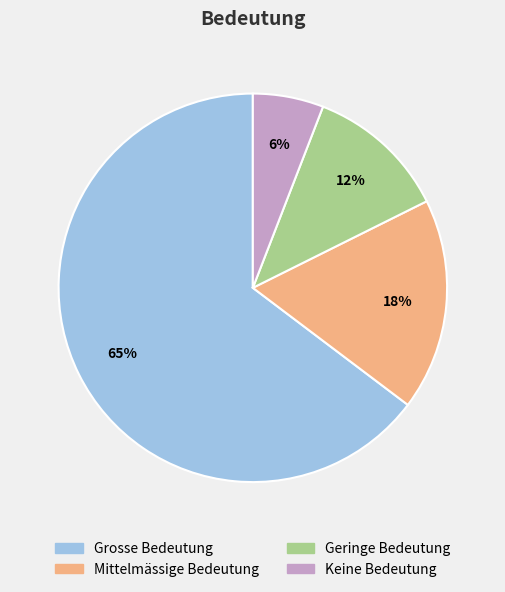

Rank the categories by value from highest to lowest.

Grosse Bedeutung, Mittelmässige Bedeutung, Geringe Bedeutung, Keine Bedeutung